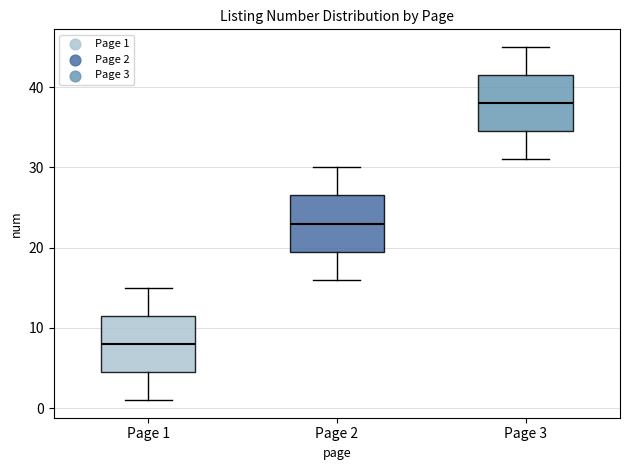

Where is the lower edge of the box for Page 1 on the y-axis? The values are not printed on the chart, so give them approximately, as read against the axis.

5